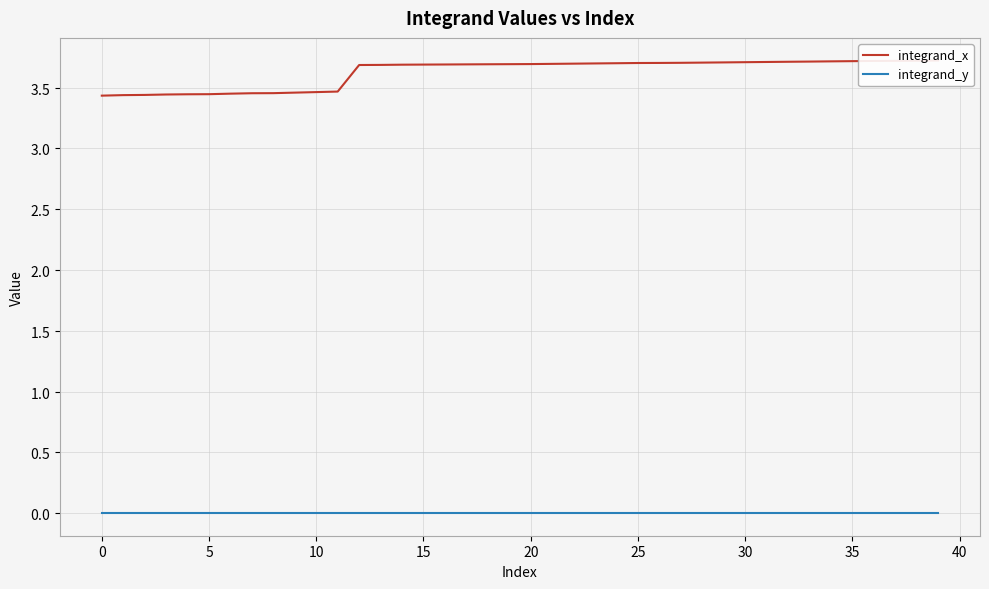

How many lines are shown in the chart?

2